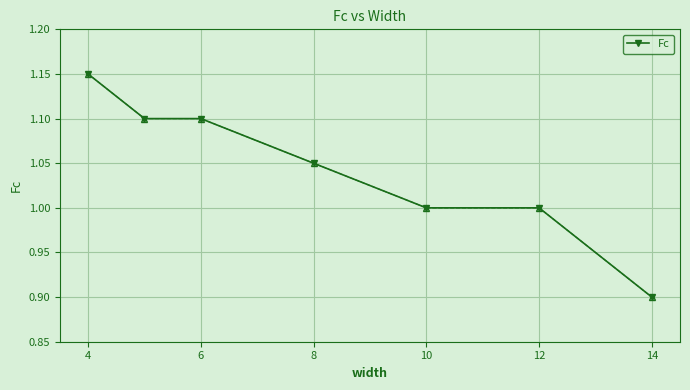

What is the value of the 7th point from the left?

0.9